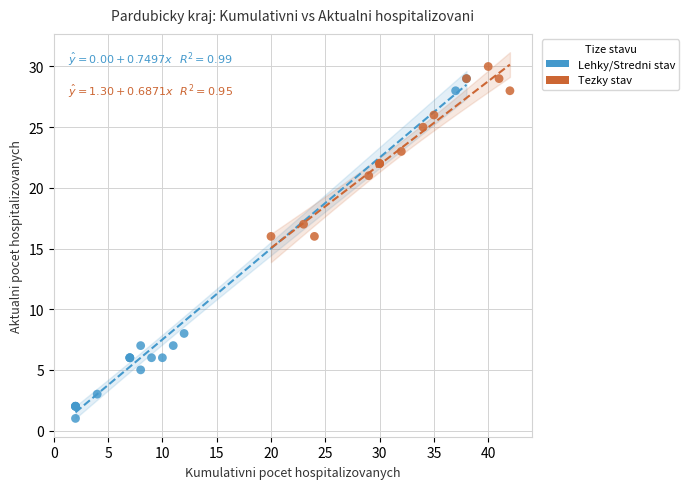

Which series has the widest spread of Y values?

Lehky/Stredni stav